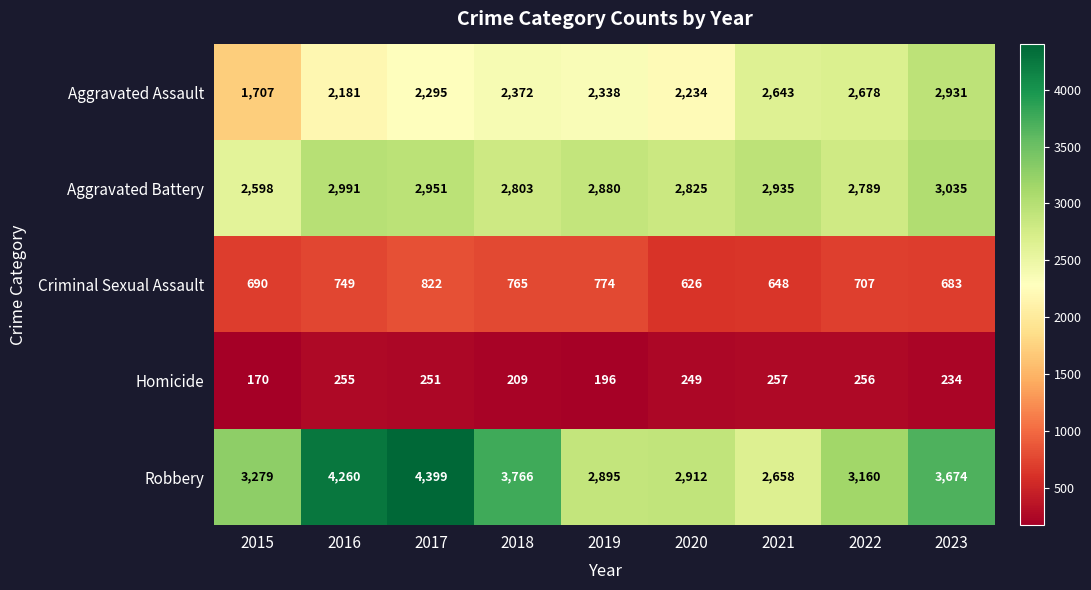

At how many categories does at least one series exceed 761?

9